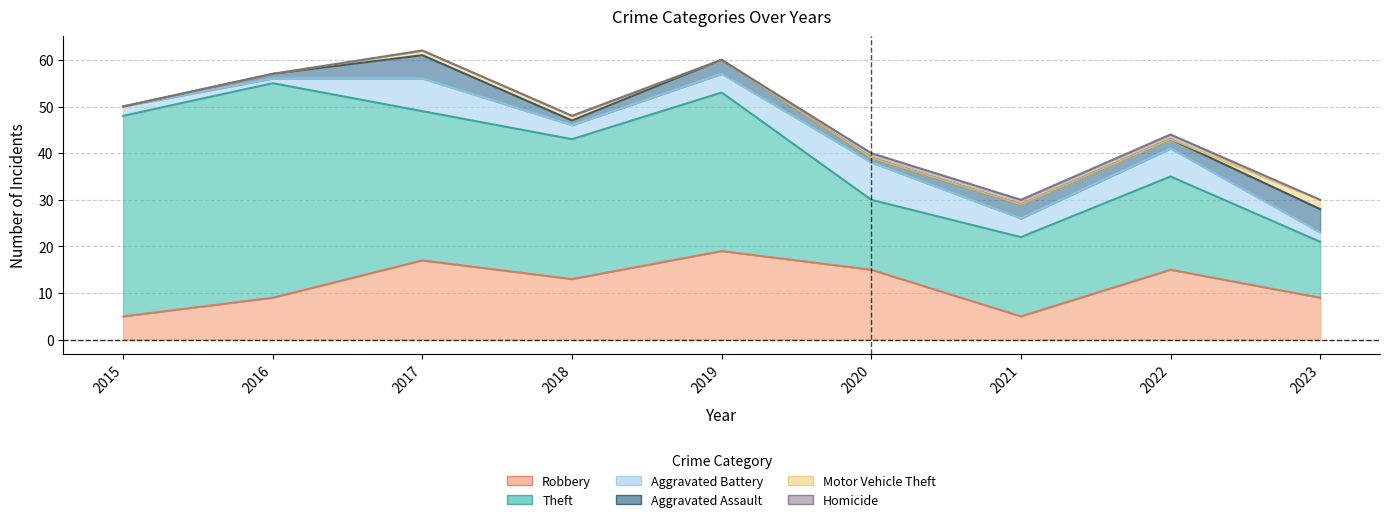

At which label does Theft first exceed 30?

2015